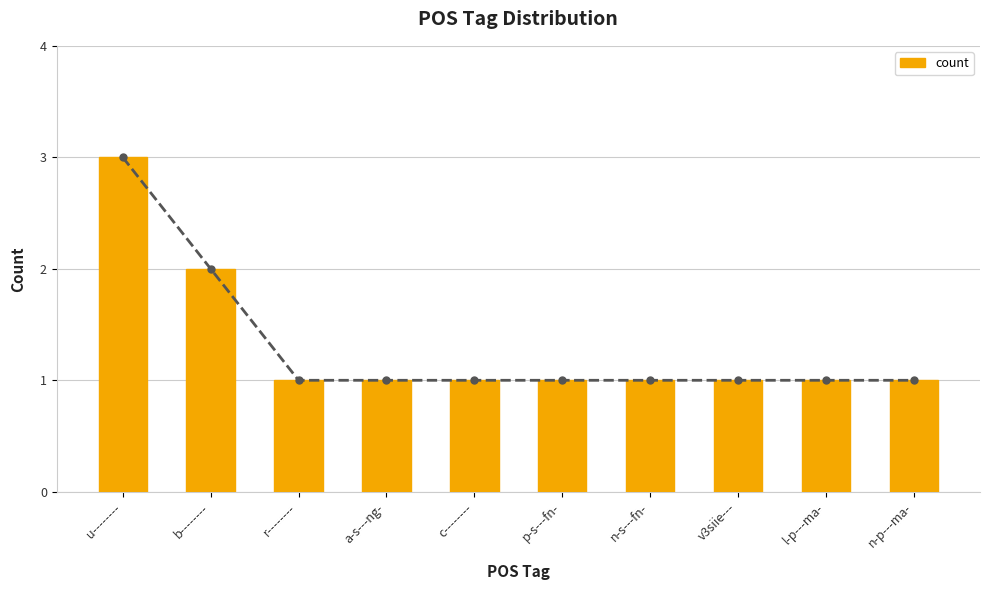

How many categories are shown in the chart?

10